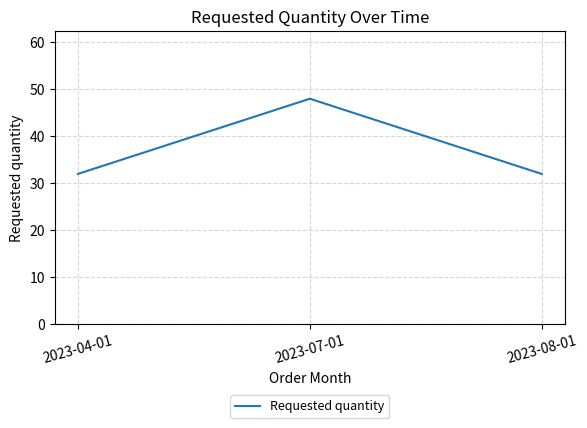

Approximately how many times larger is the value at 2023-07-01 compared to 2023-08-01?

1.5